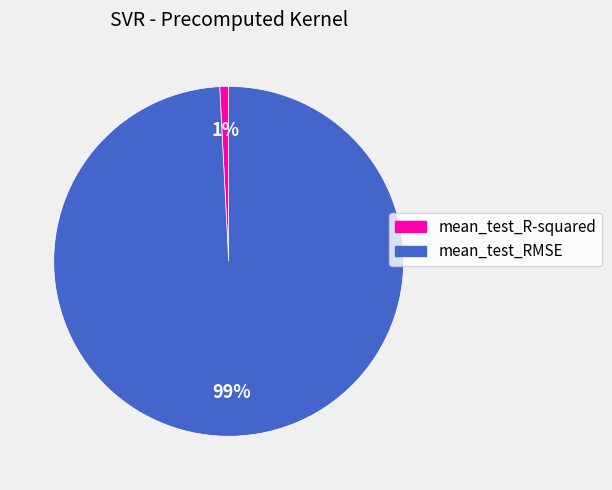

To the nearest percent, what is the difference between the mean_test_RMSE and mean_test_R-squared slice percentages?

98%